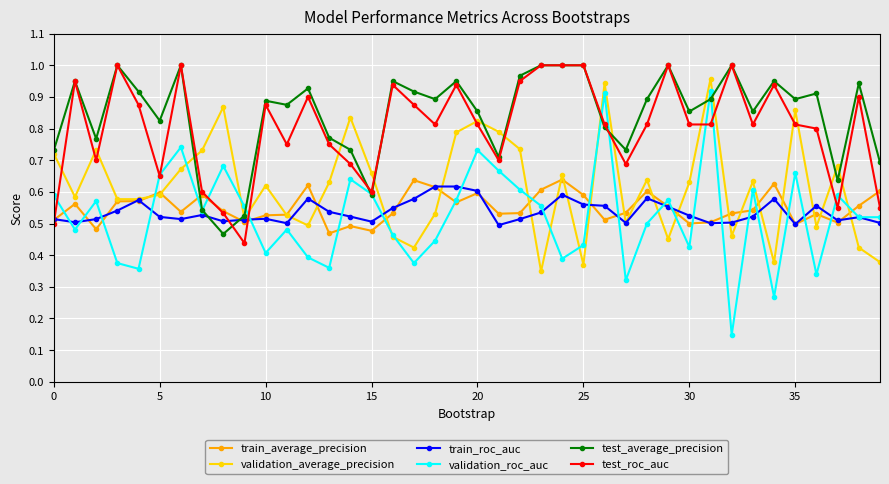

True or false: train_roc_auc has more than 2 interior local peaks.

True